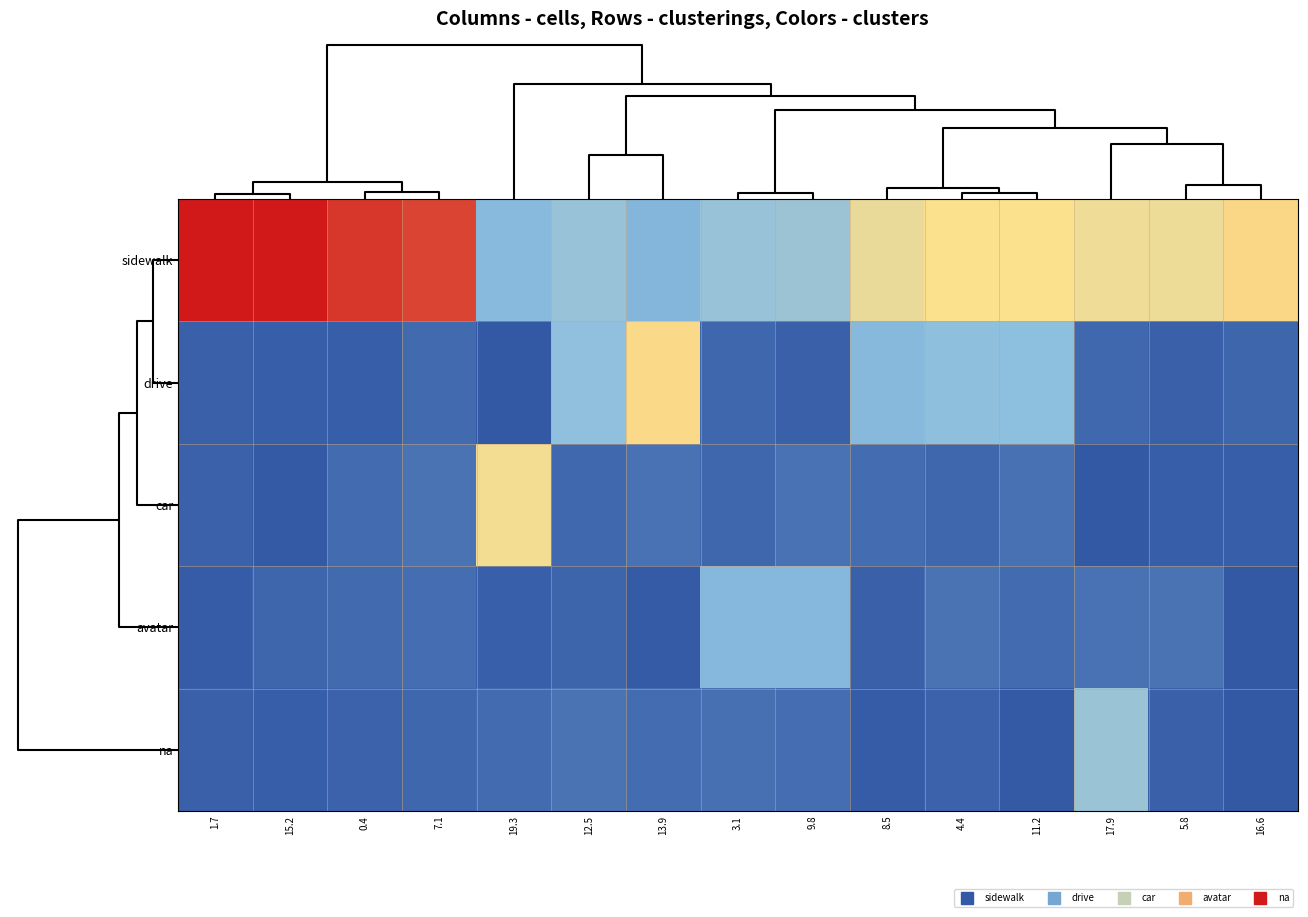

How many data points does each series have?

15